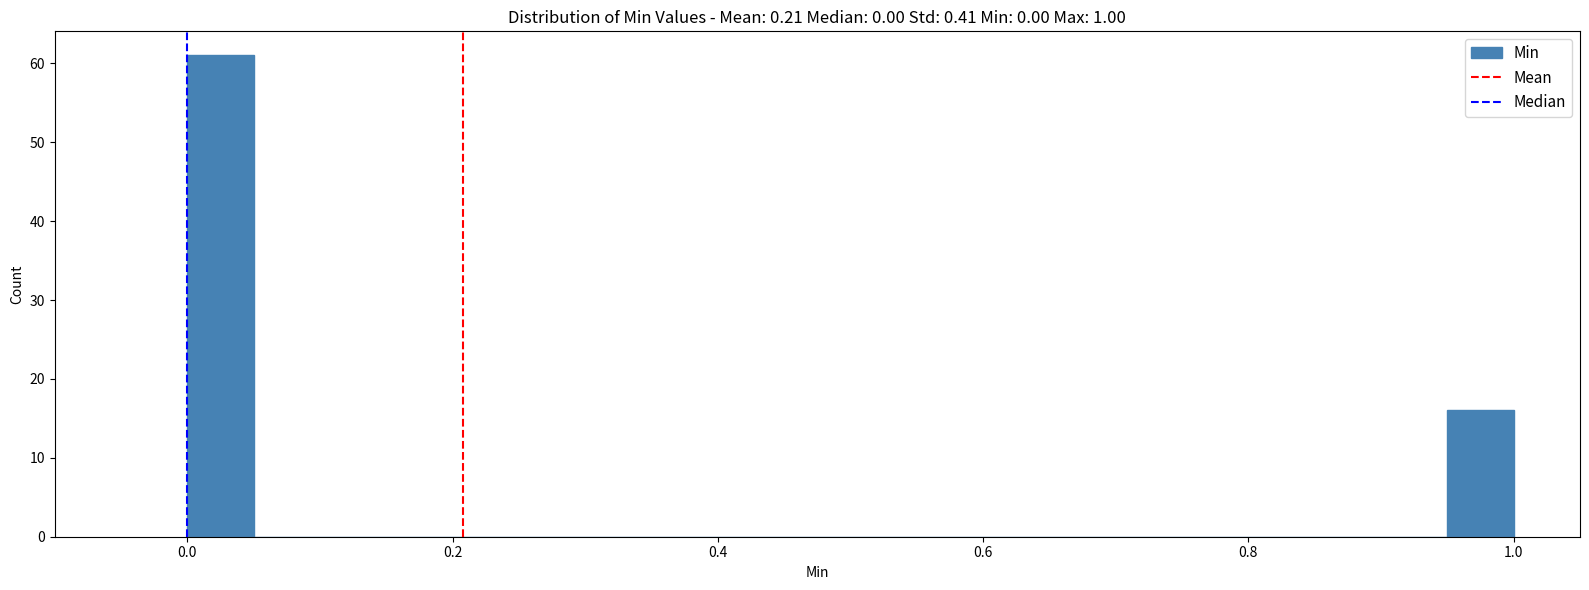

Read against the x-axis, roughly where is the centre of the tallest bar?

0.02